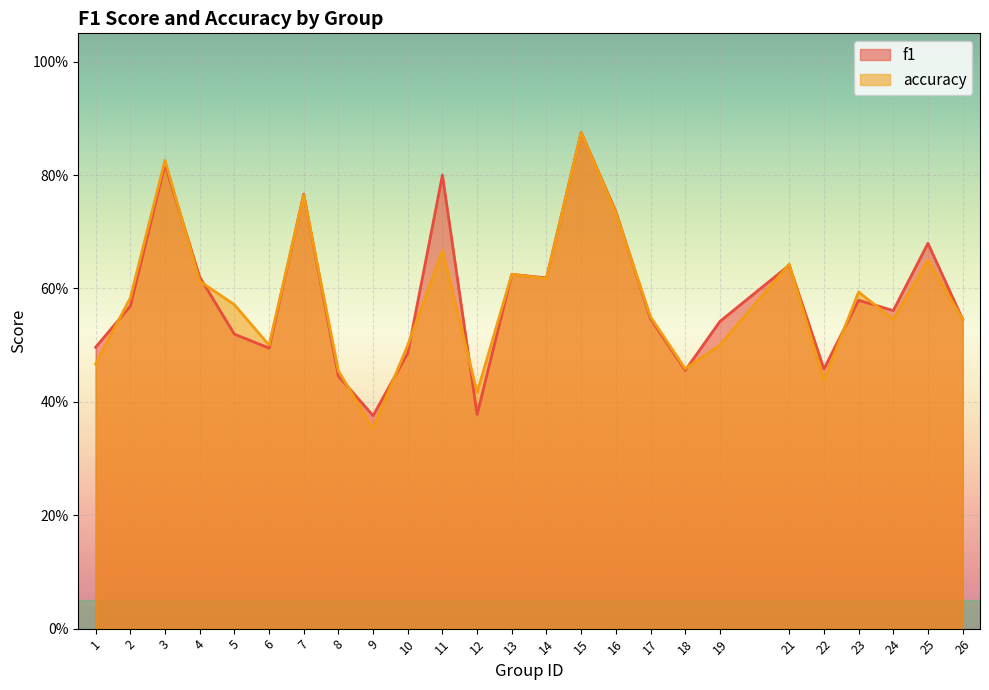

Reading left to right, what are all the values shown in this chart?

f1: 1=0.5	2=0.6	3=0.8	4=0.6	5=0.5	6=0.5	7=0.8	8=0.4	9=0.4	10=0.5	11=0.8	12=0.4	13=0.6	14=0.6	15=0.9	16=0.7	17=0.5	18=0.5	19=0.5	21=0.6	22=0.5	23=0.6	24=0.6	25=0.7	26=0.5
accuracy: 1=0.5	2=0.6	3=0.8	4=0.6	5=0.6	6=0.5	7=0.8	8=0.5	9=0.4	10=0.5	11=0.7	12=0.4	13=0.6	14=0.6	15=0.9	16=0.7	17=0.6	18=0.5	19=0.5	21=0.6	22=0.4	23=0.6	24=0.5	25=0.7	26=0.5